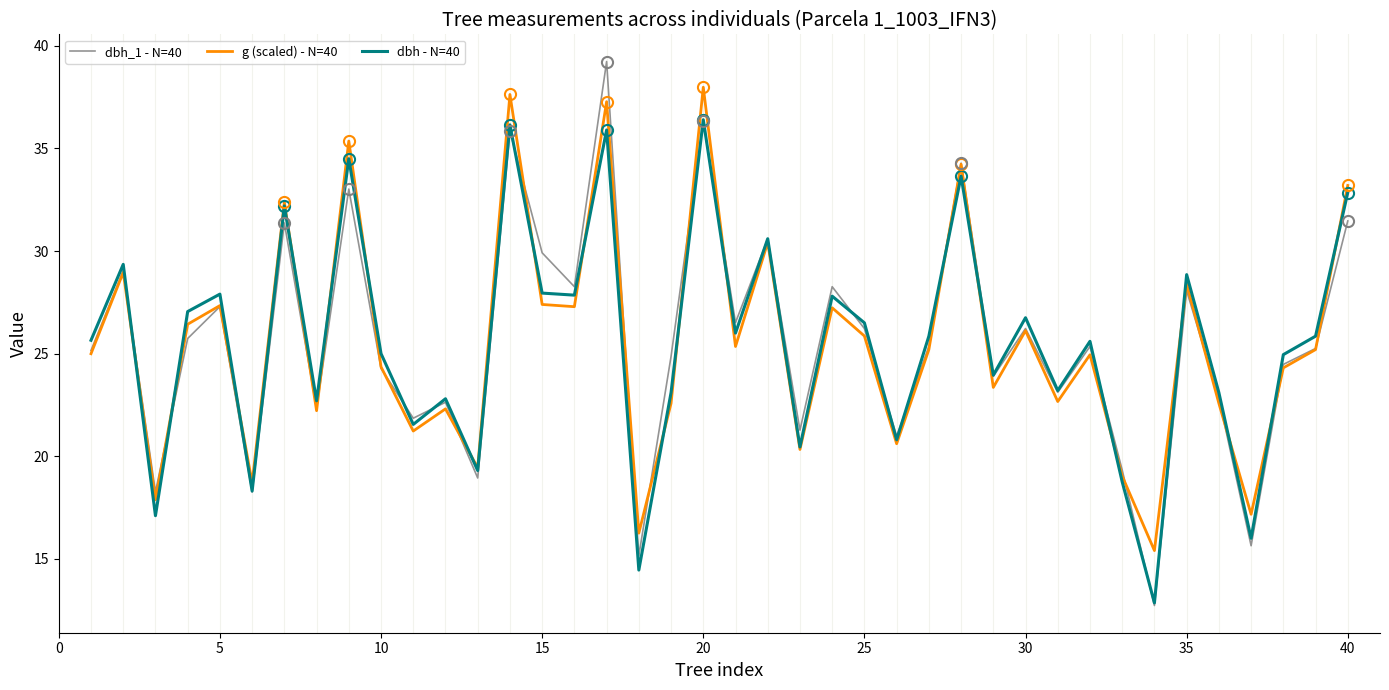

Which series has the widest spread of values?

dbh_1 - N=40